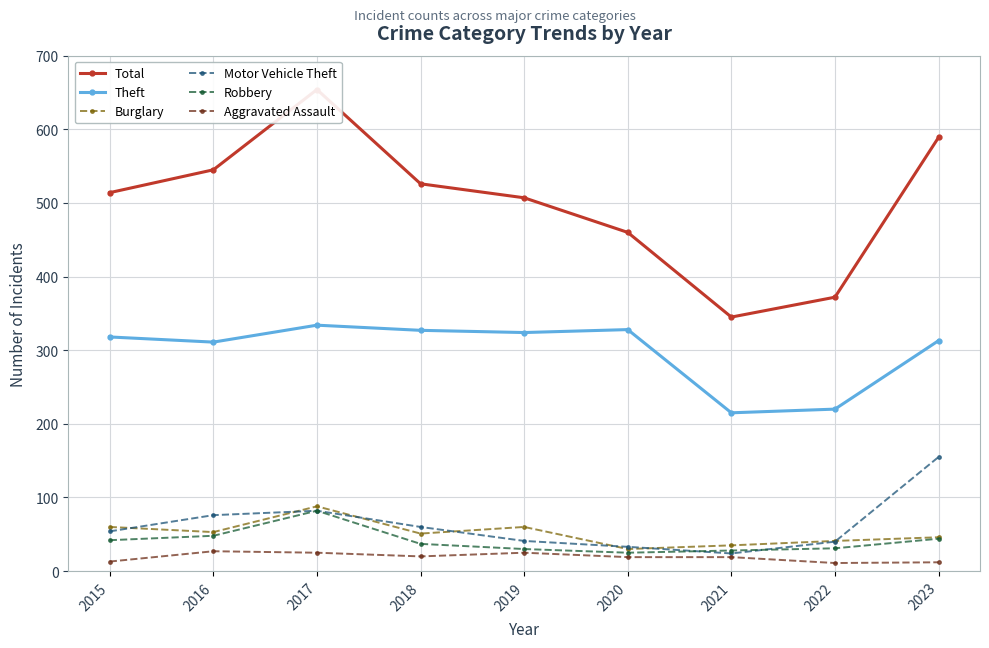

At how many categories does at least one series exceed 27?

9